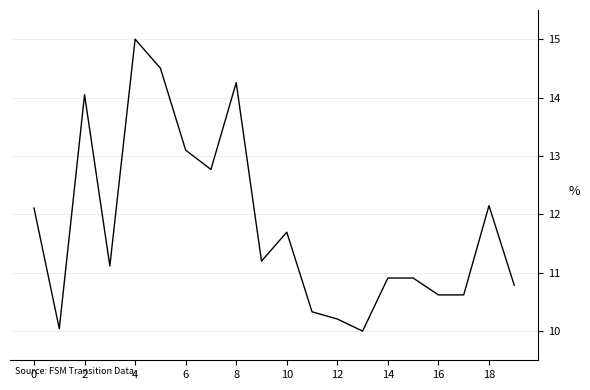

What is the greatest value displayed?

15.0